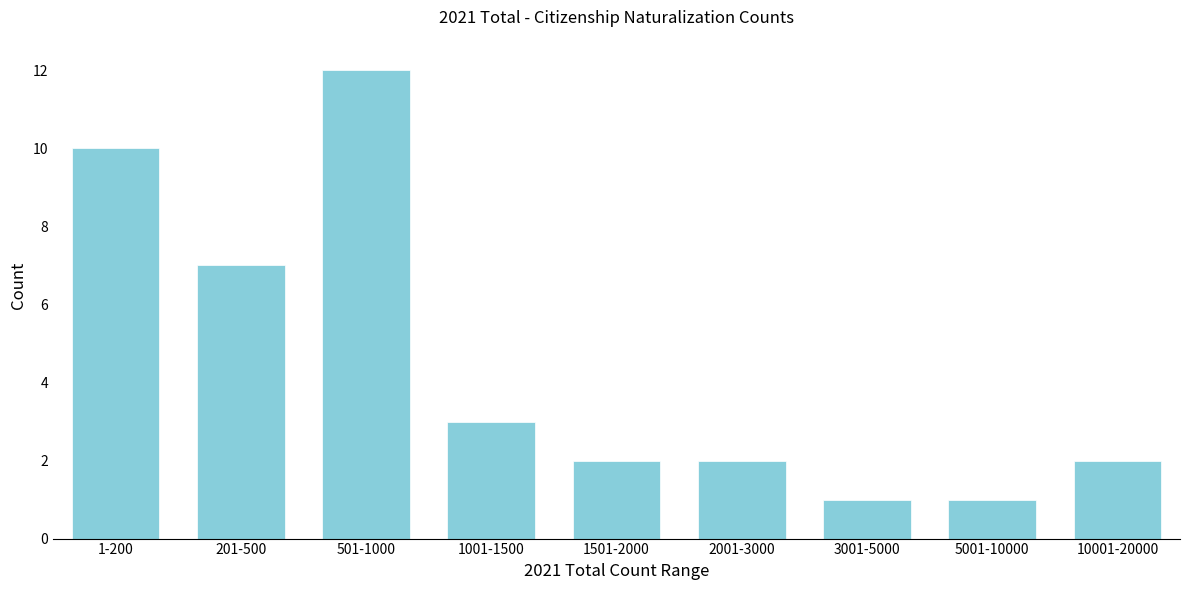

Reading right to left, transcribe all the data shown in this chart.

2	1	1	2	2	3	12	7	10